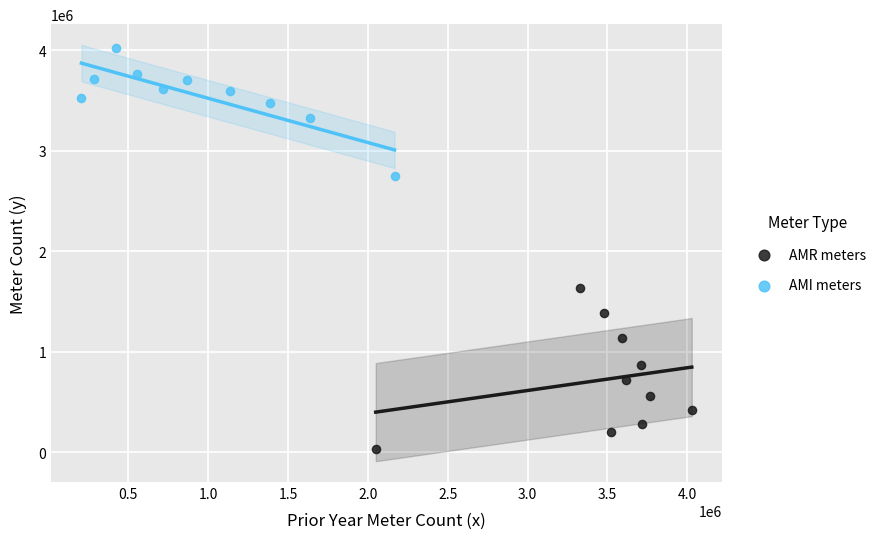

Which series contains the lowest Y value?

AMR meters